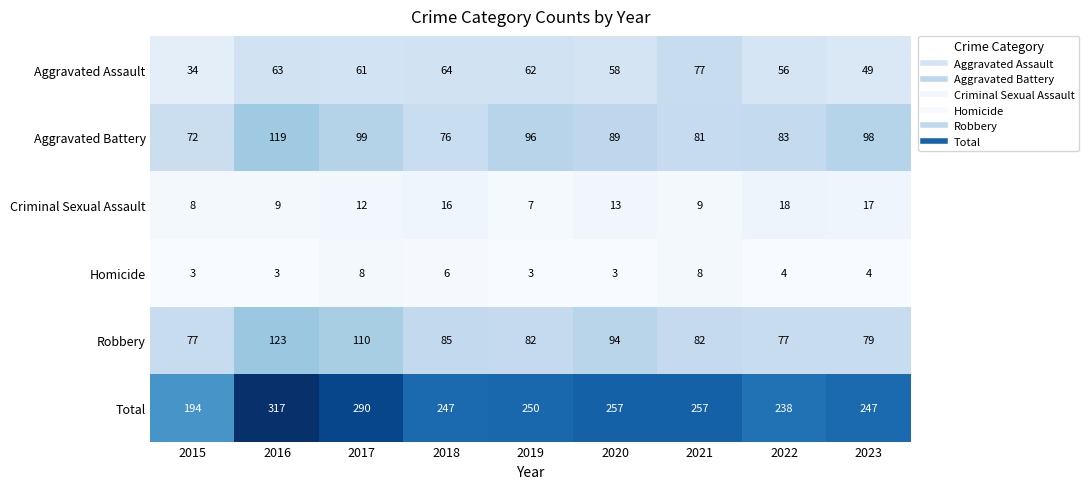

What is the smallest value displayed?

3